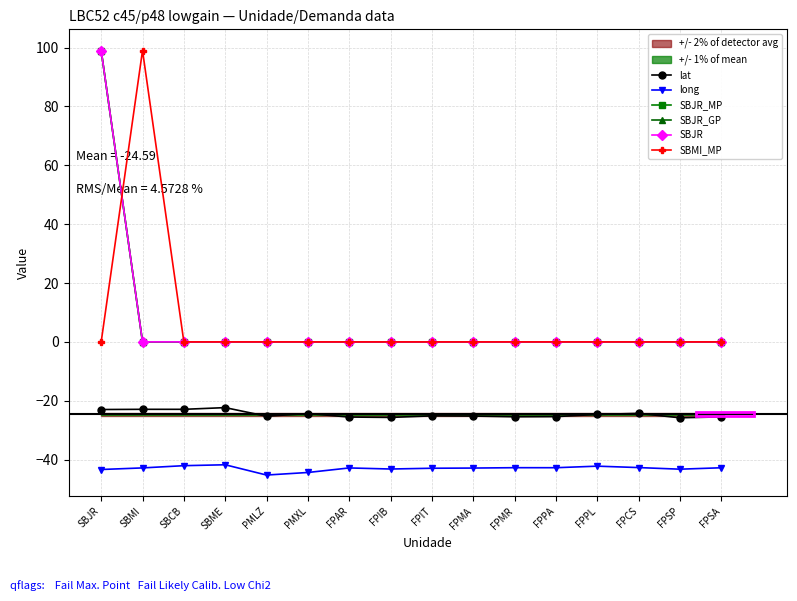

Which has a higher value, FPMR or SBJR?

SBJR